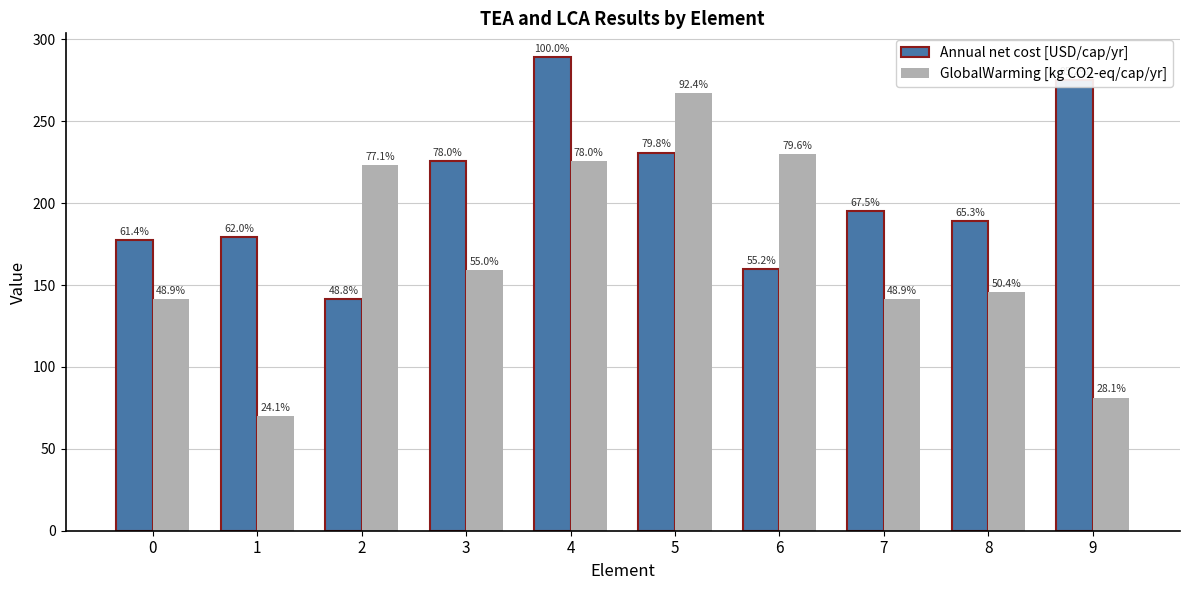

The Annual net cost [USD/cap/yr] series shows 289.3 at 4. True or false?

True